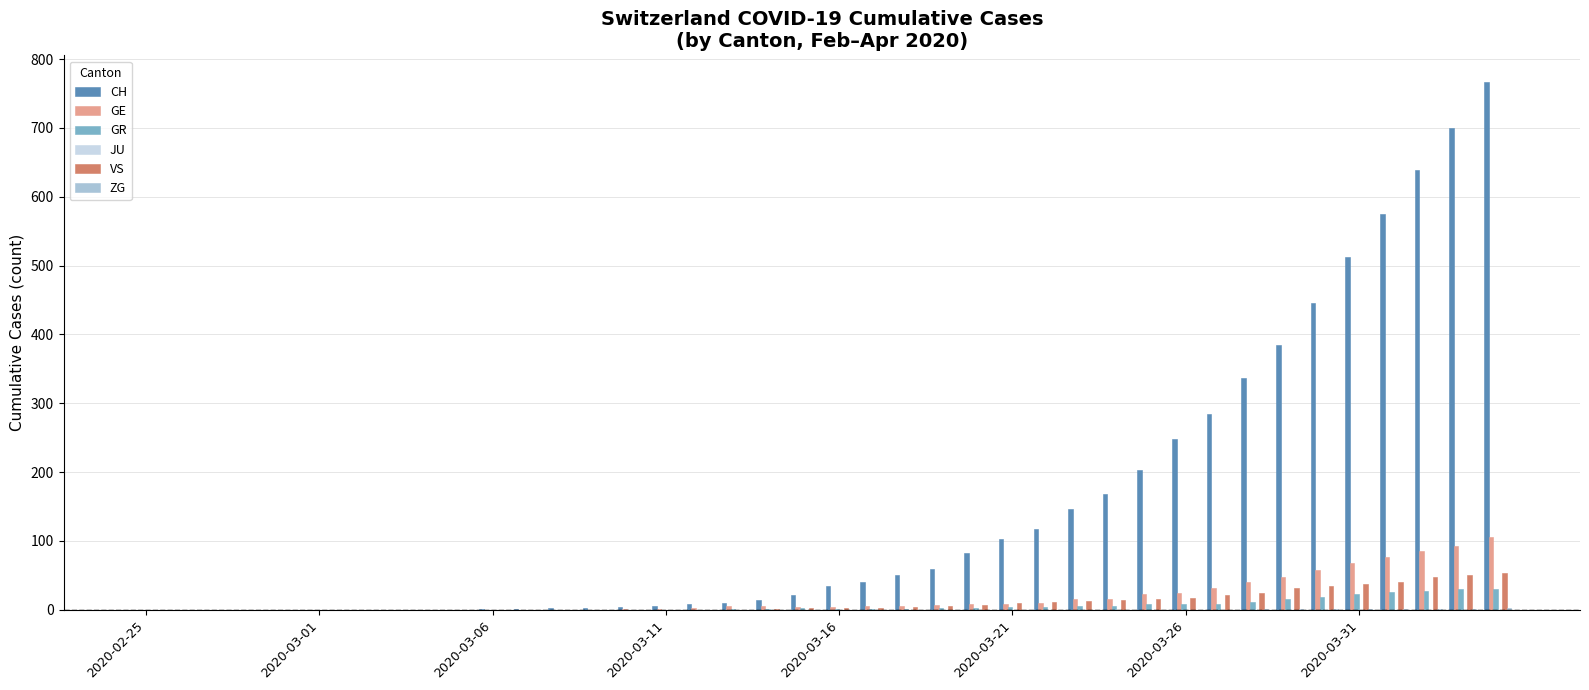

What is the maximum value shown in the chart?

767